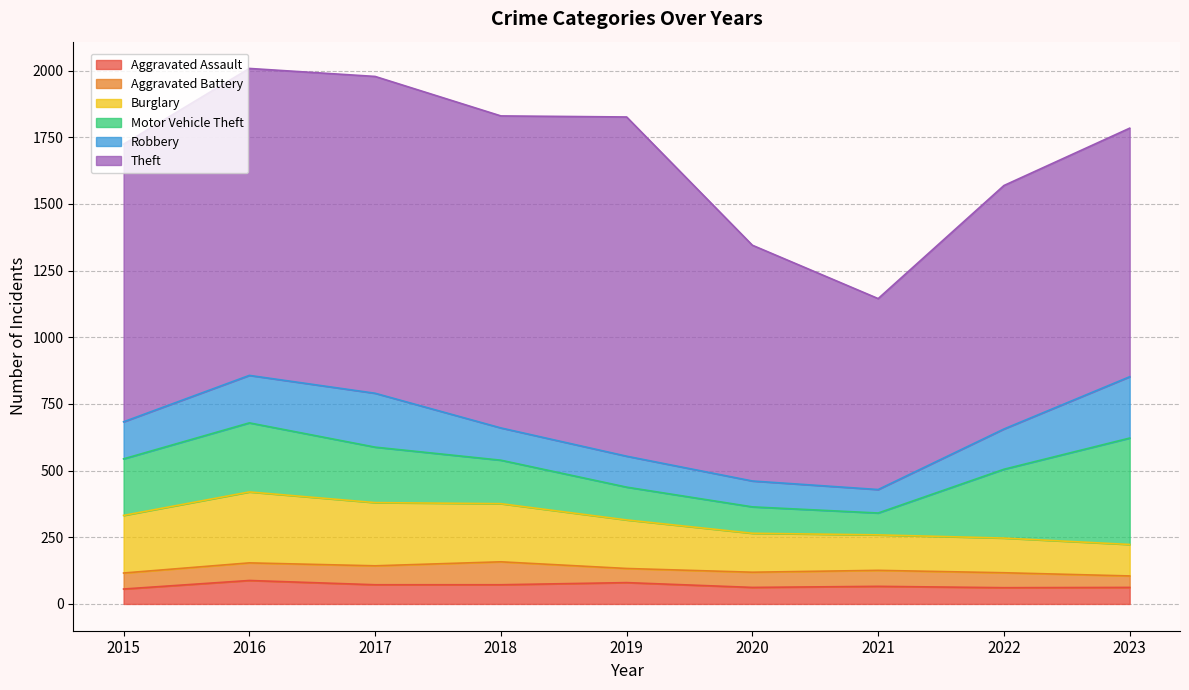

Where is the first local minimum for Aggravated Assault?

2020